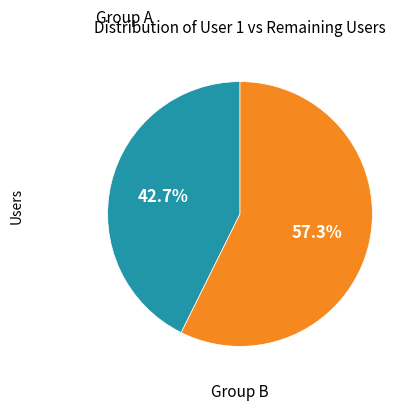

Is there a majority slice in this chart?

Yes